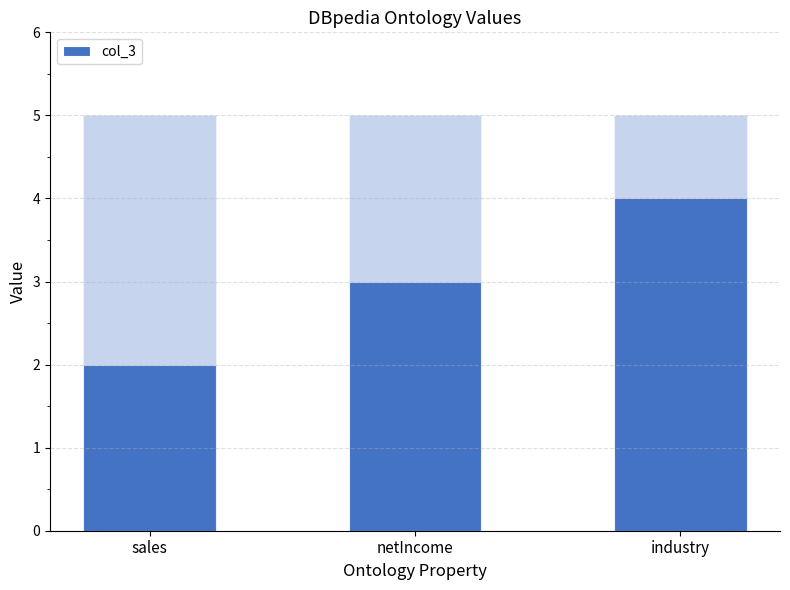

Reading left to right, transcribe all the data shown in this chart.

2	3	4